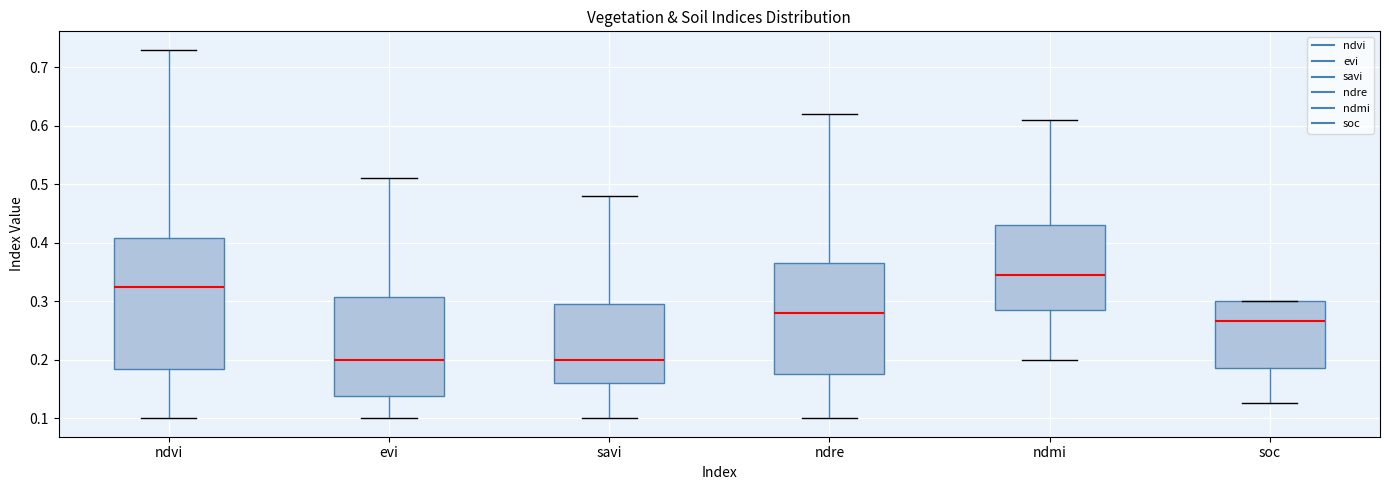

Reading left to right, transcribe this box plot: for each box, give where its median line is, the range the box spans, and where its two whiskers end, as read against the y-axis. The values are not printed on the chart, so give them approximately, as read against the axis.

ndvi: median 0.33, box 0.19 to 0.41, whiskers 0.10 to 0.73
evi: median 0.20, box 0.14 to 0.31, whiskers 0.10 to 0.51
savi: median 0.20, box 0.16 to 0.30, whiskers 0.10 to 0.48
ndre: median 0.28, box 0.18 to 0.37, whiskers 0.10 to 0.62
ndmi: median 0.35, box 0.29 to 0.43, whiskers 0.20 to 0.61
soc: median 0.27, box 0.19 to 0.30, whiskers 0.13 to 0.30